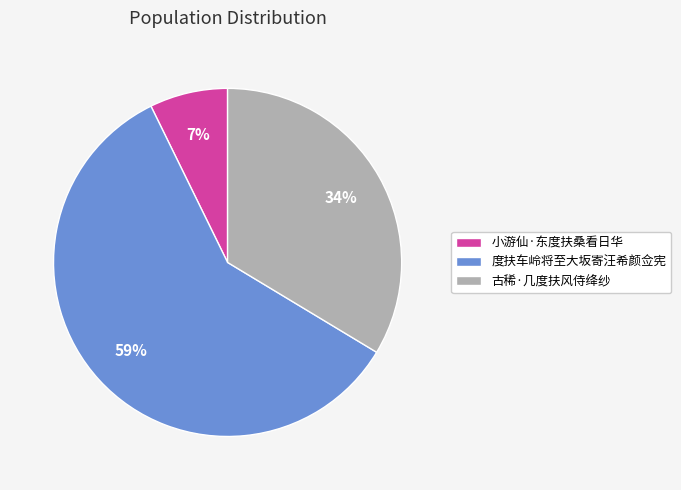

How many segments does this pie chart have?

3